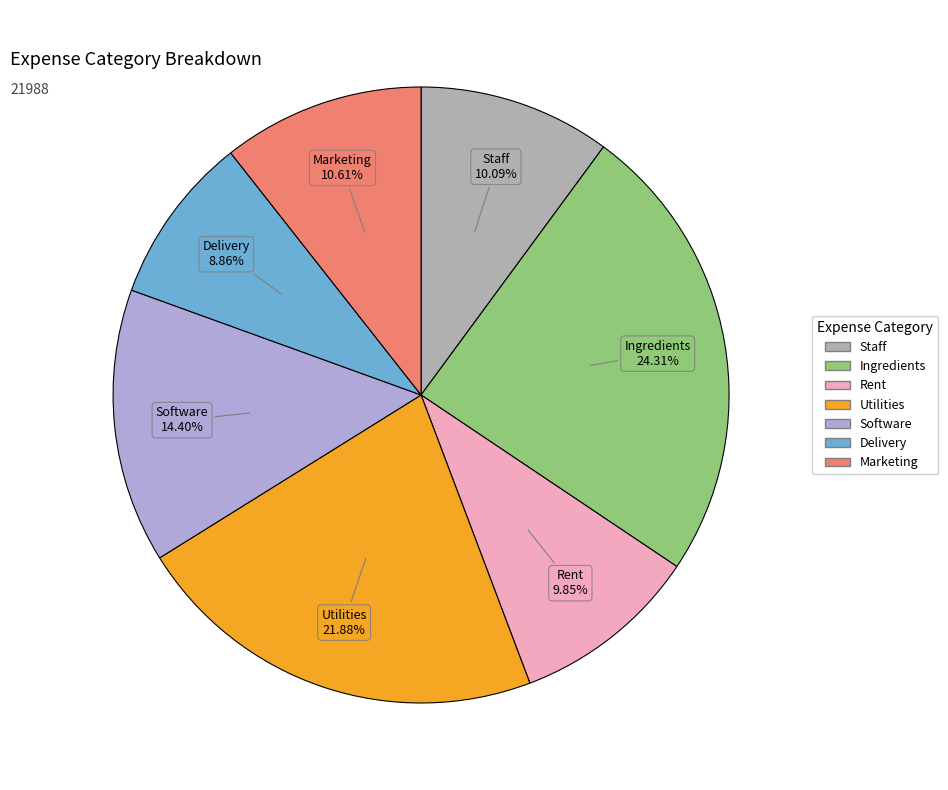

Combined, do Software and Utilities account for over 50%?

No